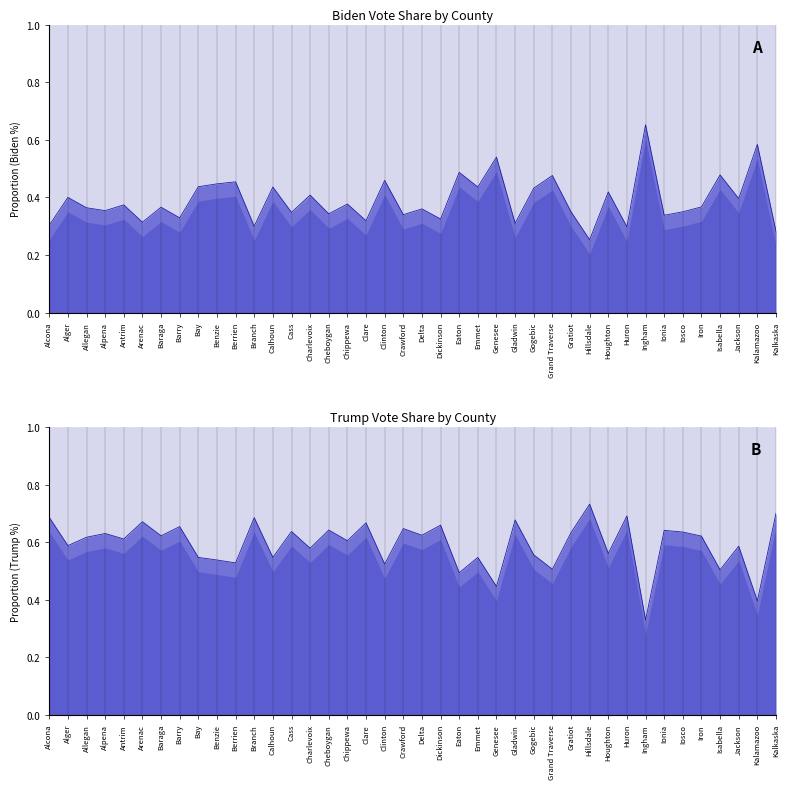

How many distinct data groups are displayed?

2